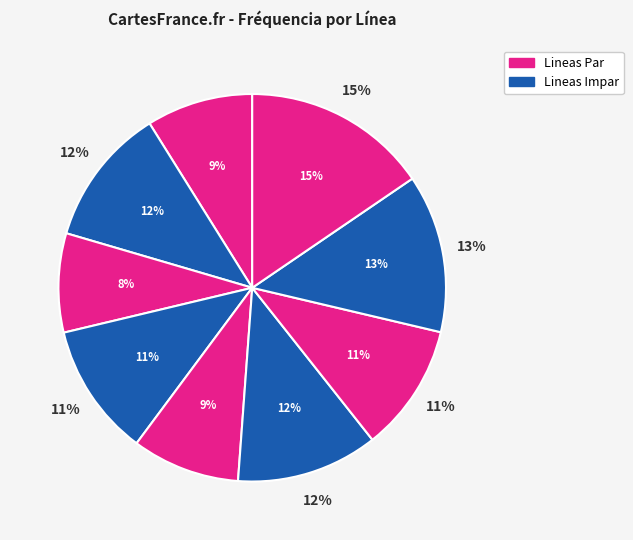

How many slices are in this pie chart?

9